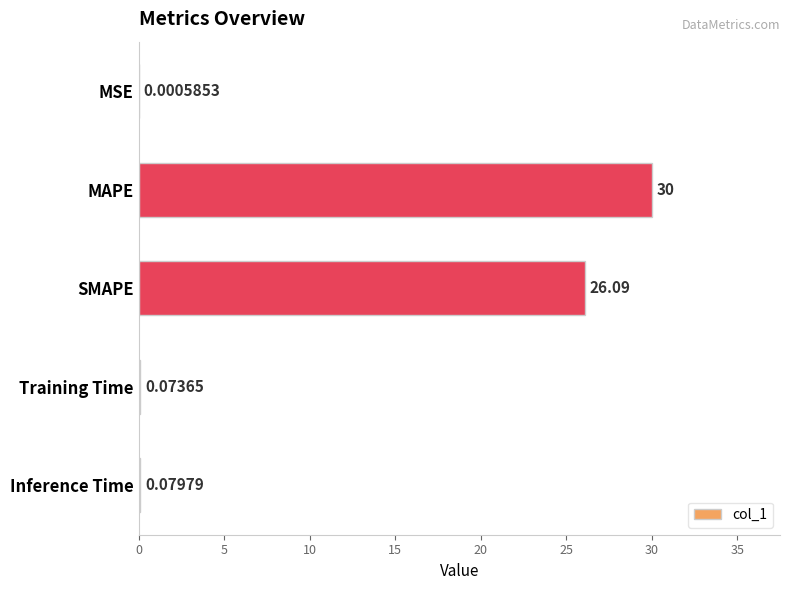

Between SMAPE and MSE, which is larger?

SMAPE